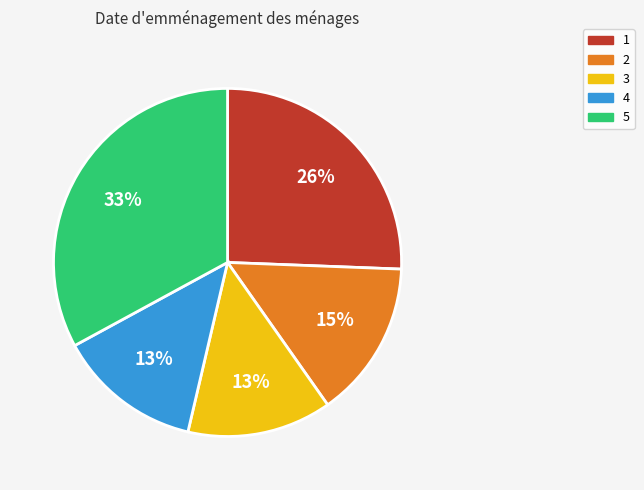

Does any single category account for the majority?

No